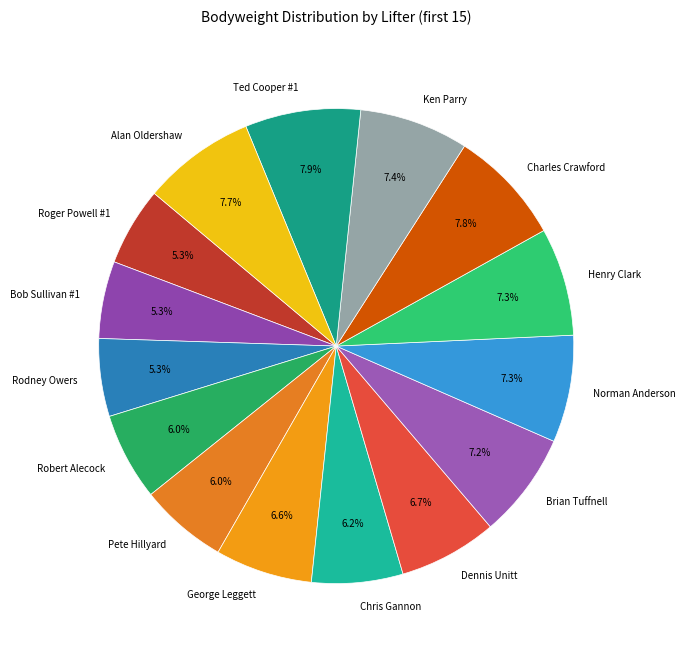

To the nearest percent, what is the combined percentage of Charles Crawford and Robert Alecock?

14%